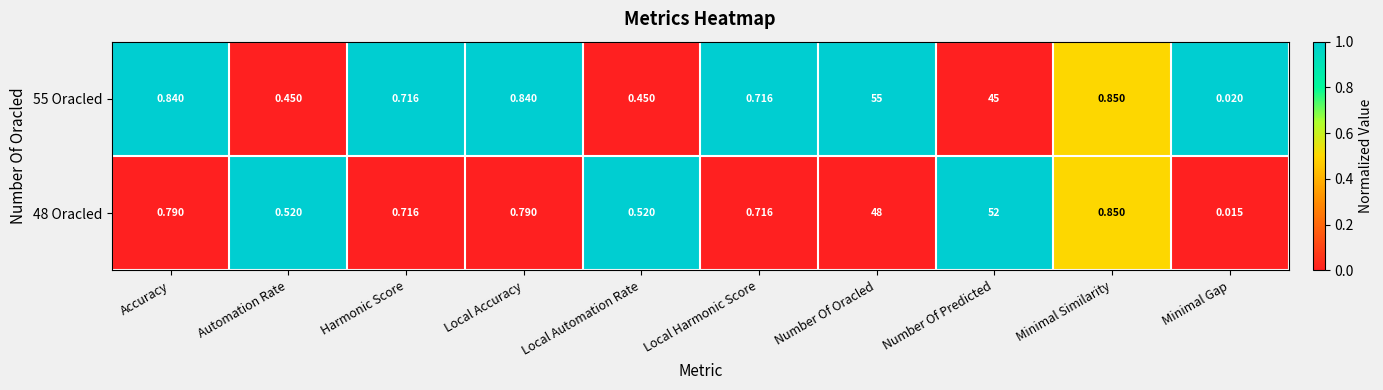

At how many categories does at least one series exceed 0?

10